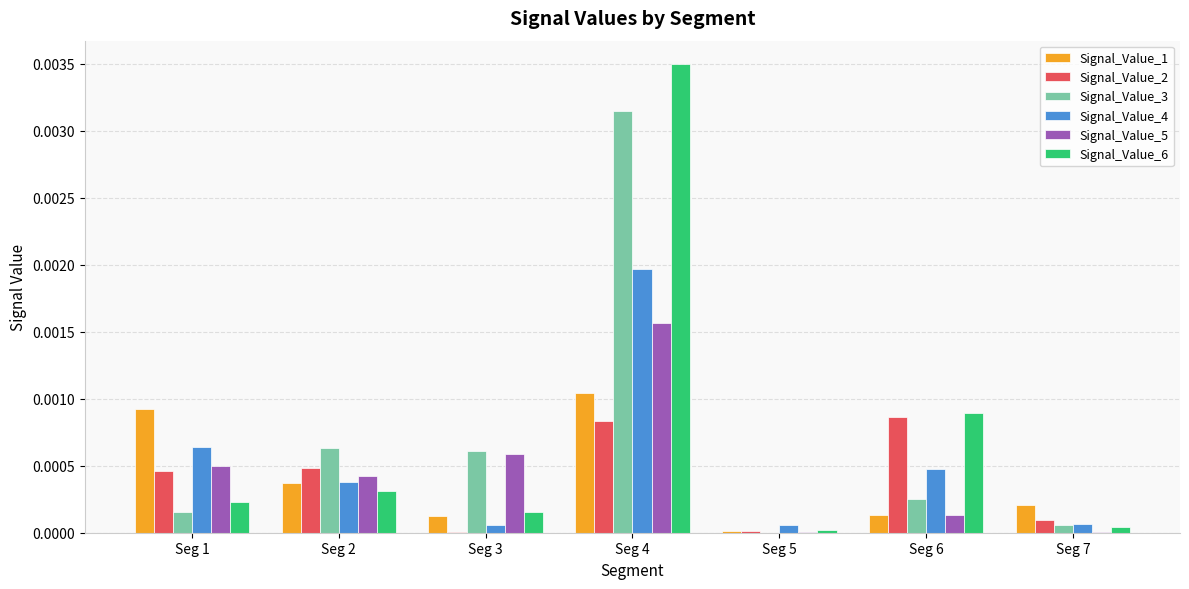

At which label does Signal_Value_3 reach its peak?

Seg 4